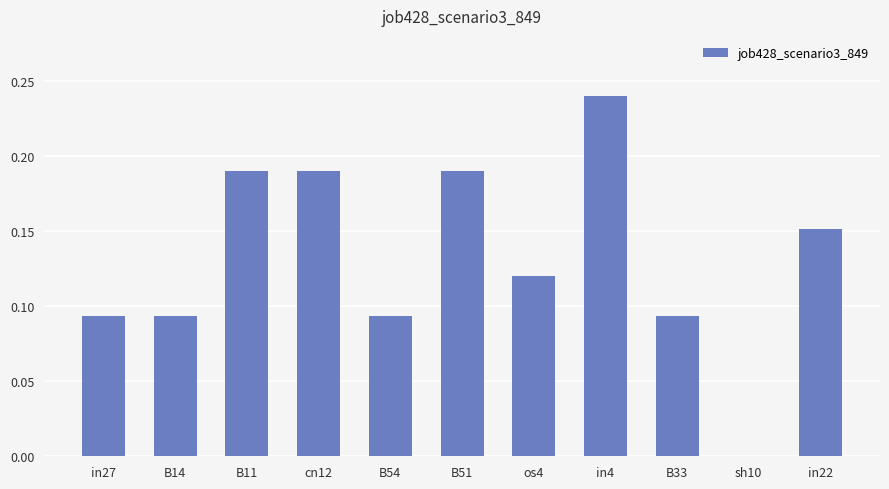

The value at cn12 is 0.1. True or false?

False